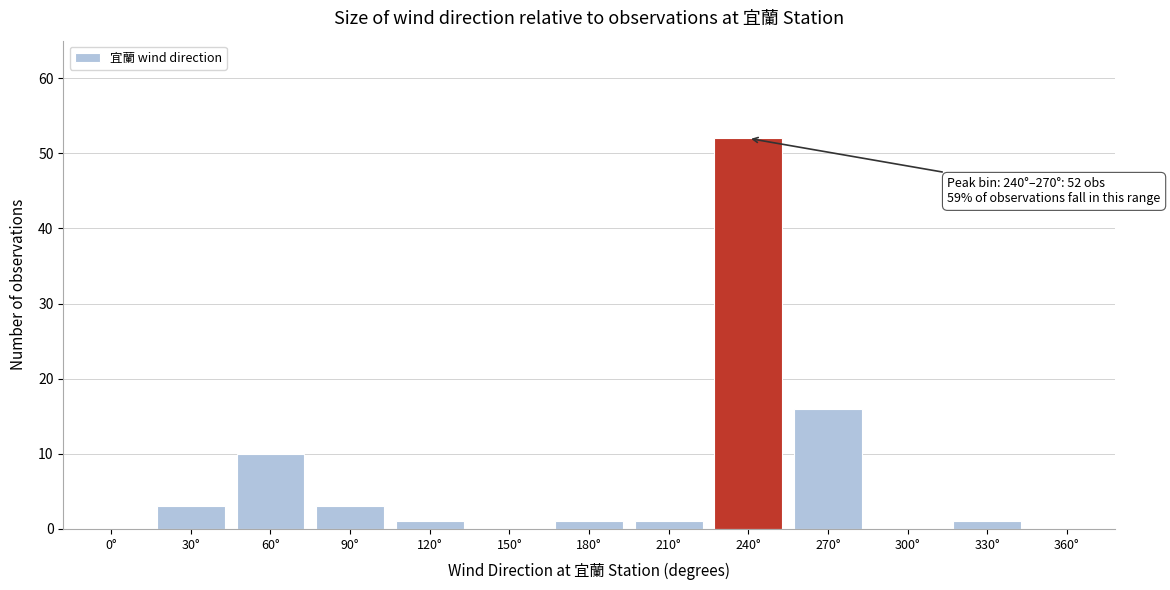

Reading right to left, transcribe all the data shown in this chart.

360°=0	330°=1	300°=0	270°=16	240°=52	210°=1	180°=1	150°=0	120°=1	90°=3	60°=10	30°=3	0°=0